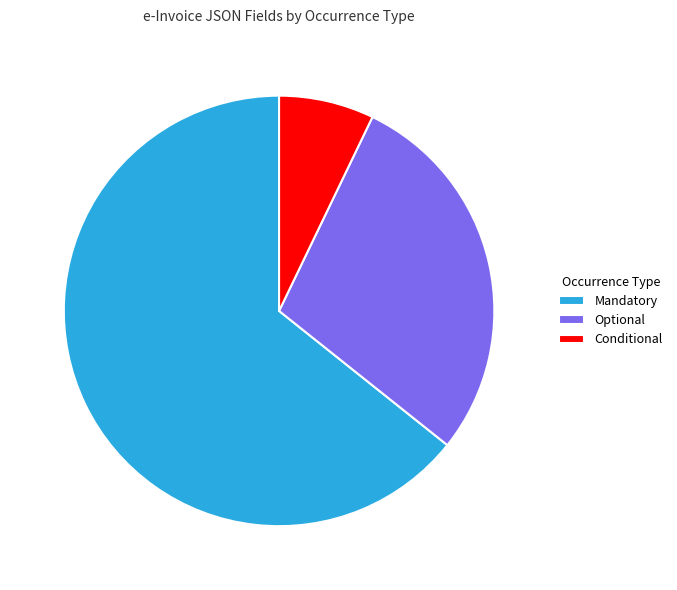

How many slices are in this pie chart?

3